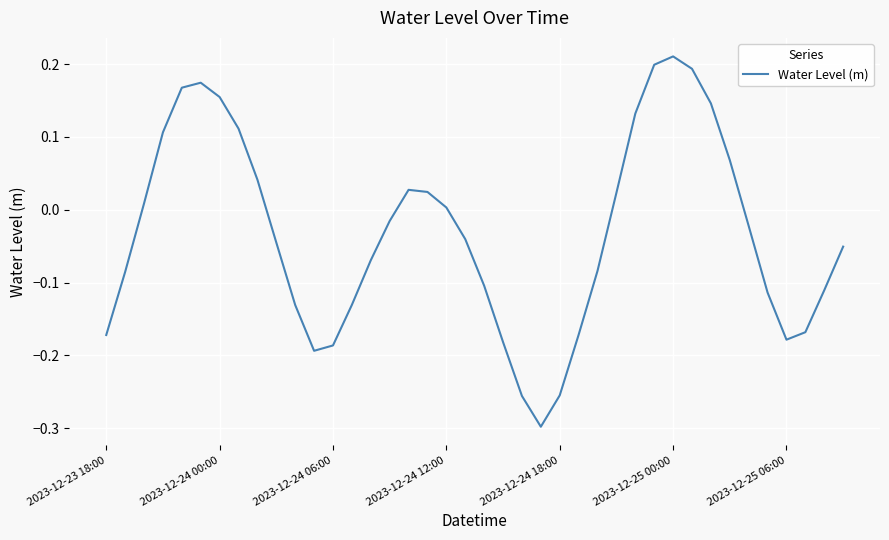

What is the difference between the maximum and minimum values?

0.5